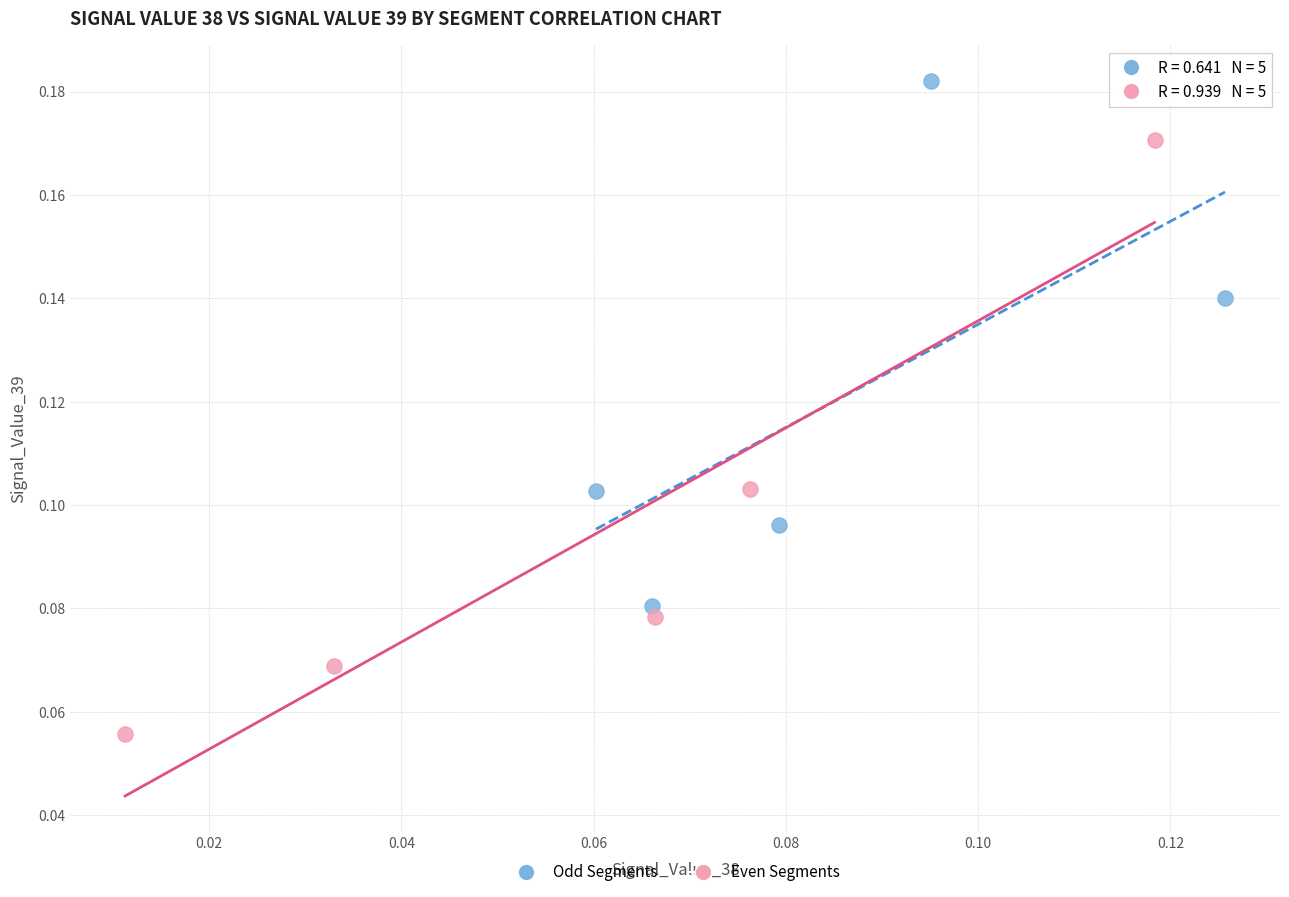

Which series reaches the minimum Y coordinate?

Even Segments